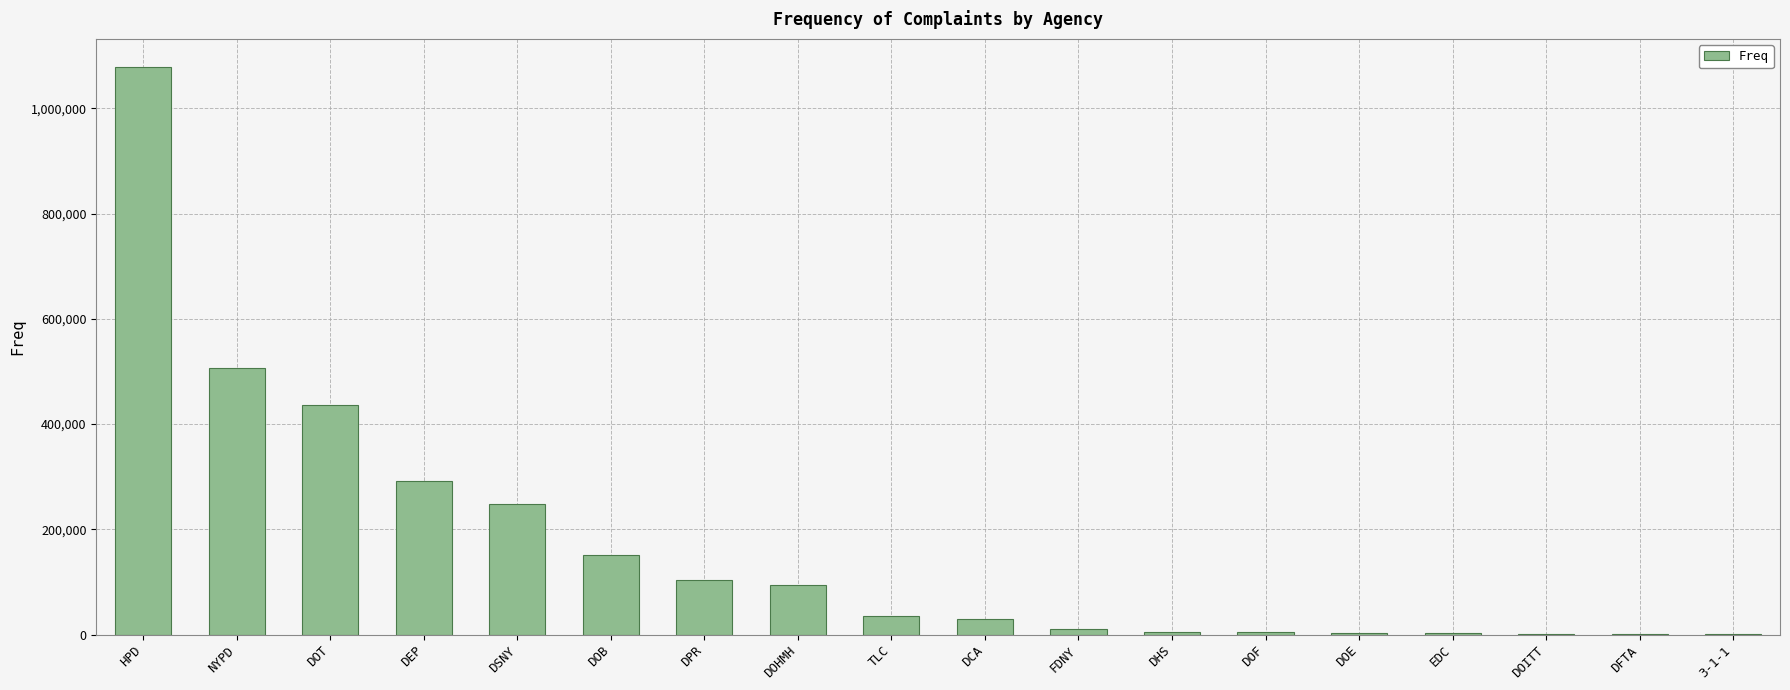

True or false: the data shows 103251 at DPR.

True